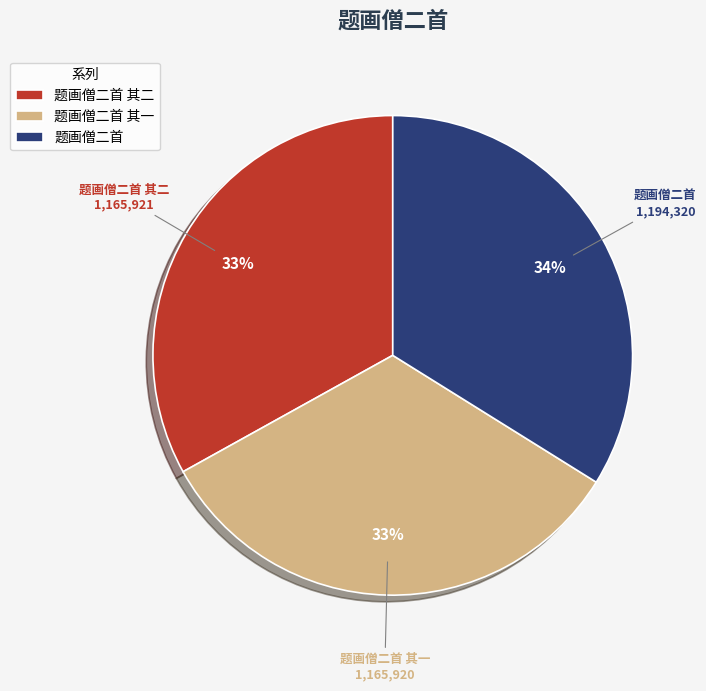

What percentage is the 题画僧二首 其二 slice, to the nearest percent?

33%